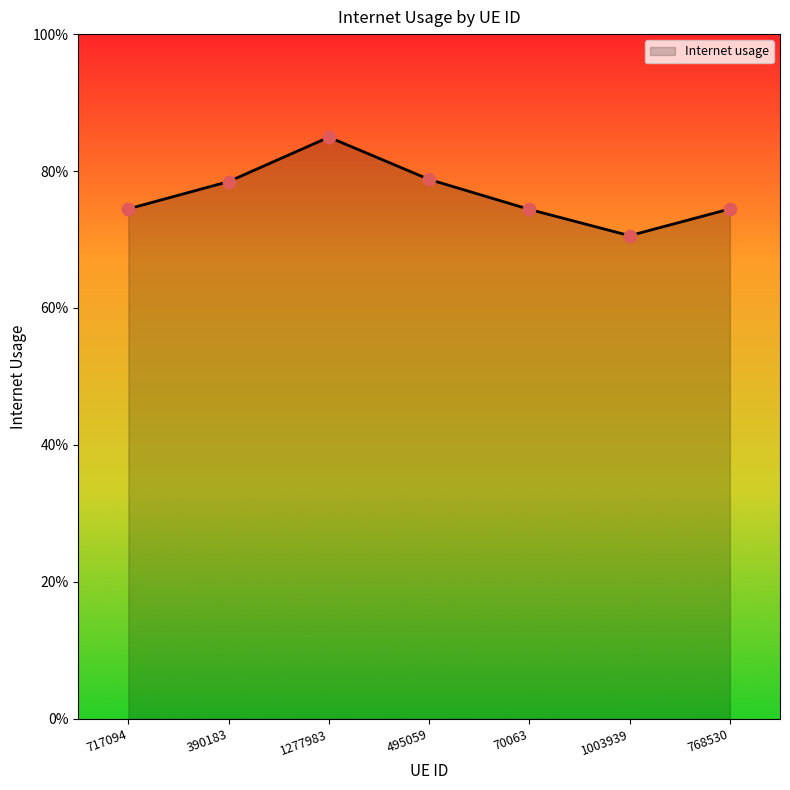

Between 495059 and 768530, which is larger?

495059